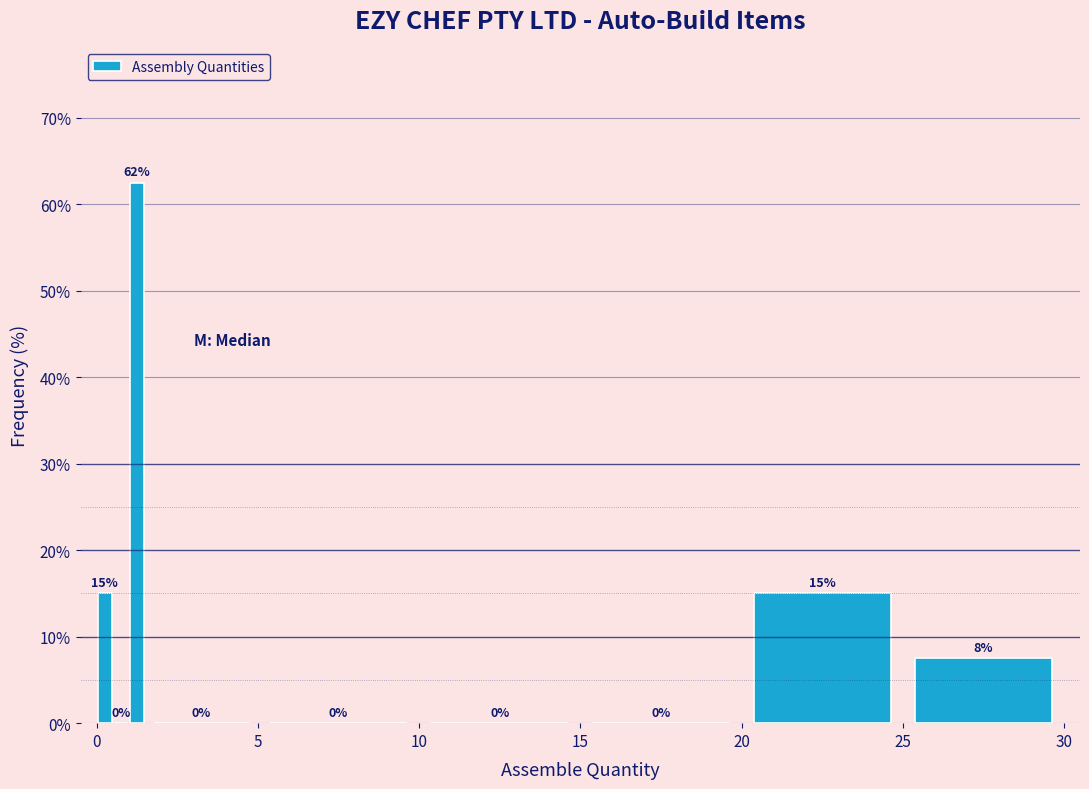

Around what value on the x-axis is the tallest bar? Give the approximate position of its centre, as read against the axis.

1.5